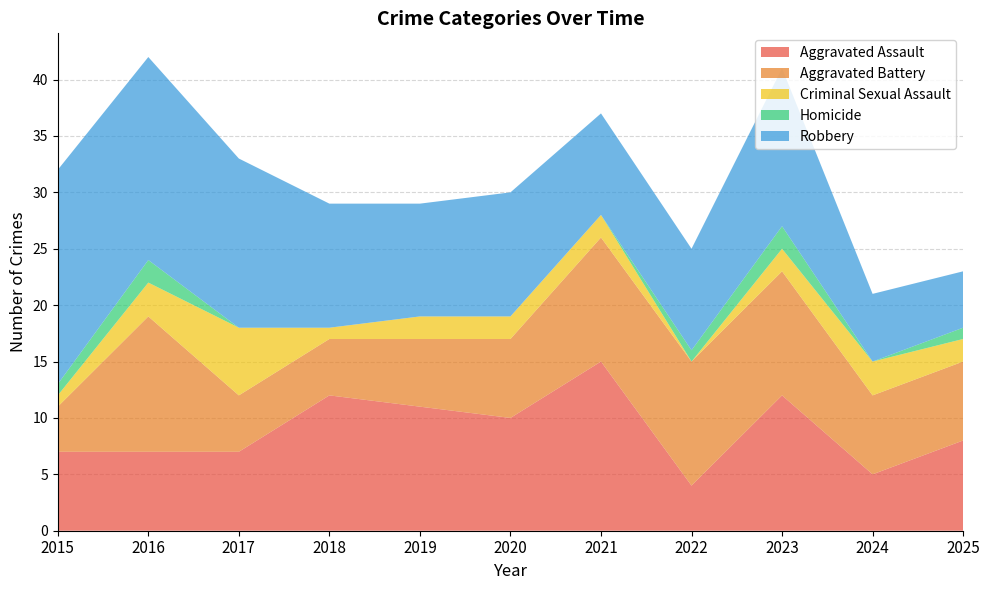

Reading right to left, what are all the values shown in this chart?

Aggravated Assault: 2025=8	2024=5	2023=12	2022=4	2021=15	2020=10	2019=11	2018=12	2017=7	2016=7	2015=7
Aggravated Battery: 2025=7	2024=7	2023=11	2022=11	2021=11	2020=7	2019=6	2018=5	2017=5	2016=12	2015=4
Criminal Sexual Assault: 2025=2	2024=3	2023=2	2022=0	2021=2	2020=2	2019=2	2018=1	2017=6	2016=3	2015=1
Homicide: 2025=1	2024=0	2023=2	2022=1	2021=0	2020=0	2019=0	2018=0	2017=0	2016=2	2015=1
Robbery: 2025=5	2024=6	2023=14	2022=9	2021=9	2020=11	2019=10	2018=11	2017=15	2016=18	2015=19